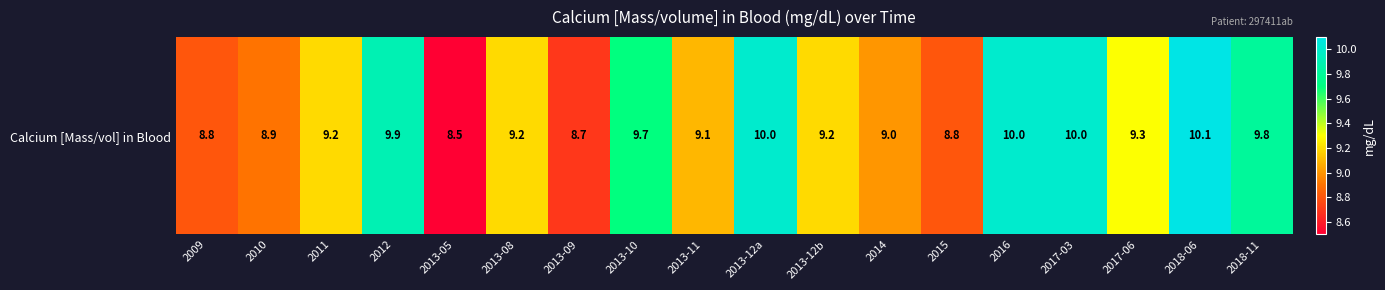

Is it true that the value at 2018-06 is 10.1?

True